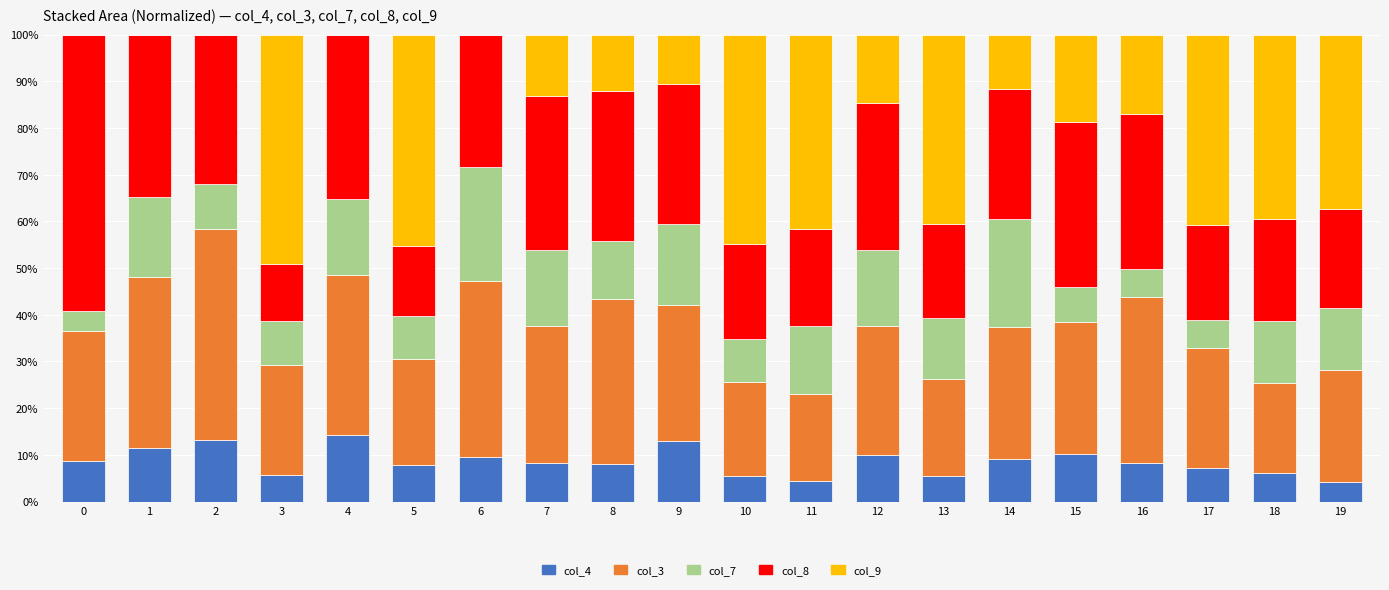

What is the total value across all series at 11?

100.0